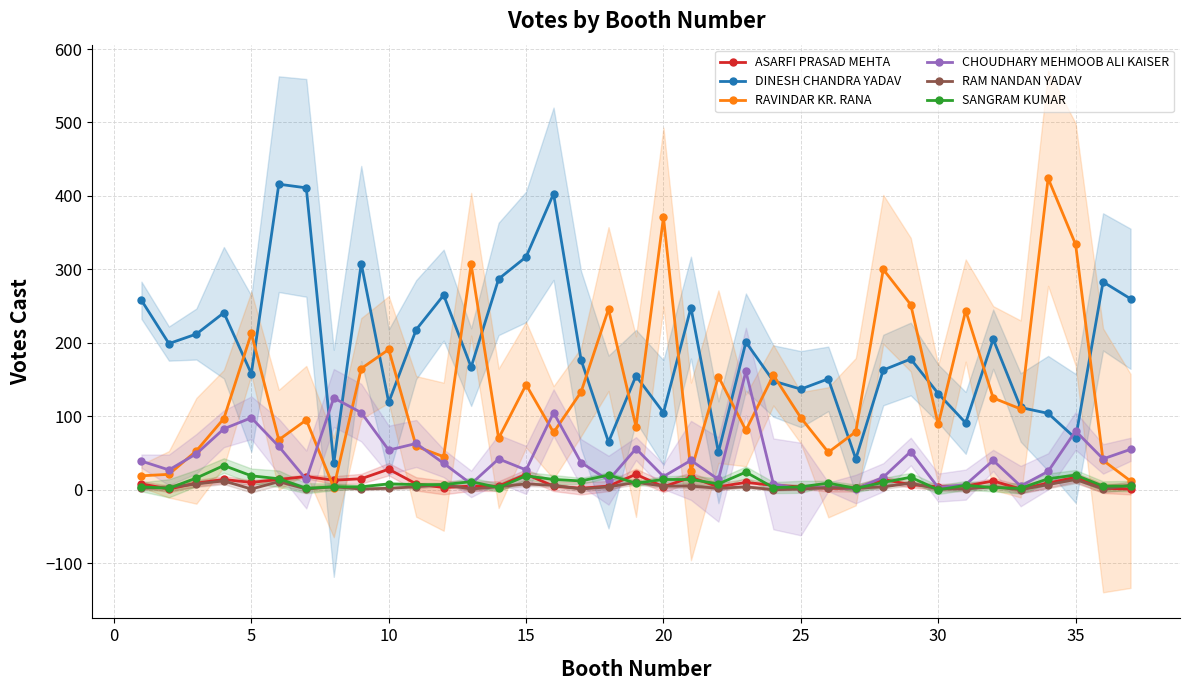

What is the difference between the maximum and minimum values in the RAVINDAR KR. RANA series?

421